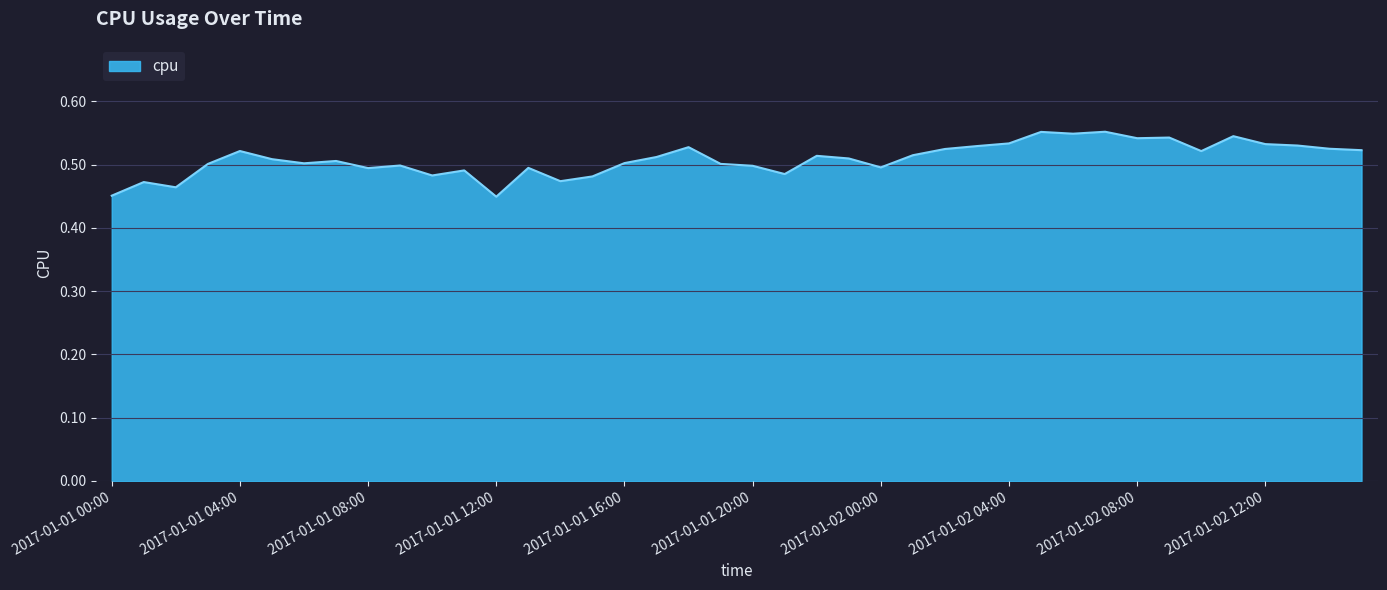

Rank the categories by value from highest to lowest.

2017-01-02 07:00, 2017-01-02 05:00, 2017-01-02 06:00, 2017-01-02 11:00, 2017-01-02 09:00, 2017-01-02 08:00, 2017-01-02 04:00, 2017-01-02 12:00, 2017-01-02 13:00, 2017-01-02 03:00, 2017-01-01 18:00, 2017-01-02 14:00, 2017-01-02 02:00, 2017-01-02 15:00, 2017-01-01 04:00, 2017-01-02 10:00, 2017-01-02 01:00, 2017-01-01 22:00, 2017-01-01 17:00, 2017-01-01 23:00, 2017-01-01 05:00, 2017-01-01 07:00, 2017-01-01 16:00, 2017-01-01 06:00, 2017-01-01 19:00, 2017-01-01 03:00, 2017-01-01 09:00, 2017-01-01 20:00, 2017-01-02 00:00, 2017-01-01 13:00, 2017-01-01 08:00, 2017-01-01 11:00, 2017-01-01 21:00, 2017-01-01 10:00, 2017-01-01 15:00, 2017-01-01 14:00, 2017-01-01 01:00, 2017-01-01 02:00, 2017-01-01 00:00, 2017-01-01 12:00